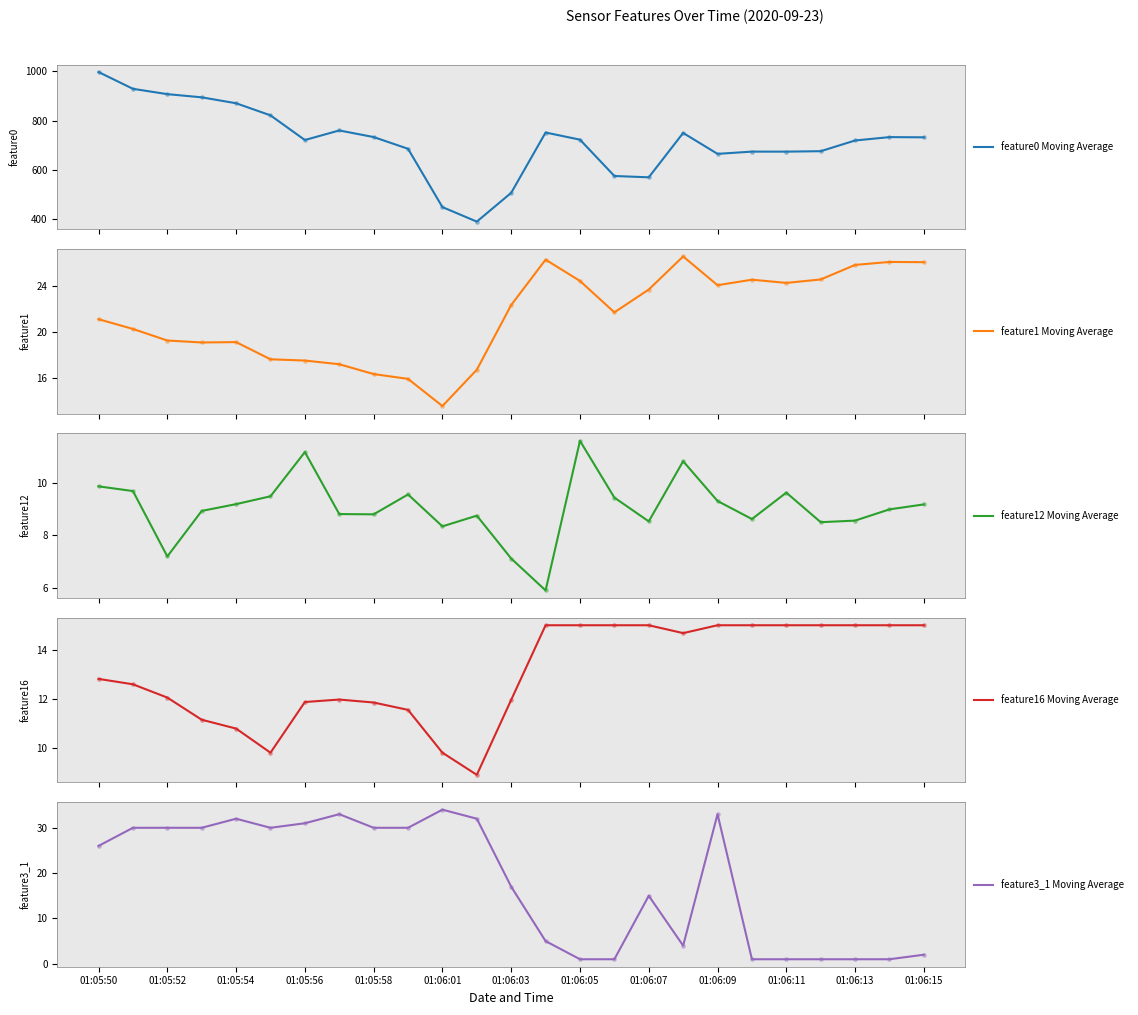

Which series reaches the maximum Y coordinate?

feature0 Moving Average